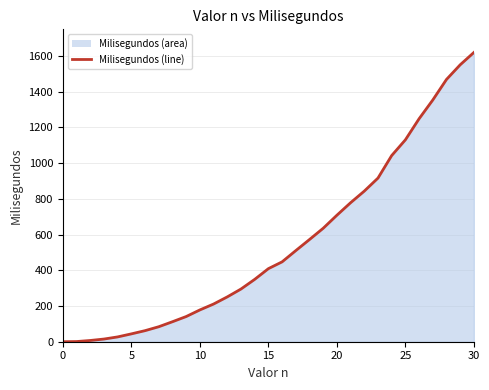

Reading left to right, list all the values displayed in this chart.

0	1	7	15	27	44	62	84	112	141	178	211	251	295	349	409	447	510	572	635	708	778	843	916	1042	1130	1248	1353	1468	1550	1619